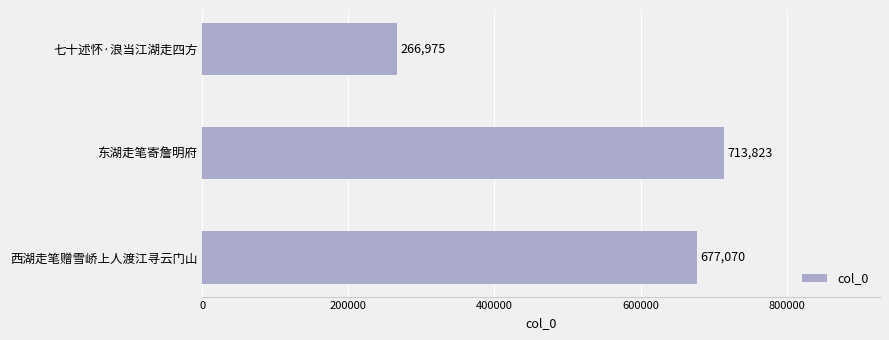

The chart shows a value of 266975 at 七十述怀·浪当江湖走四方. True or false?

True